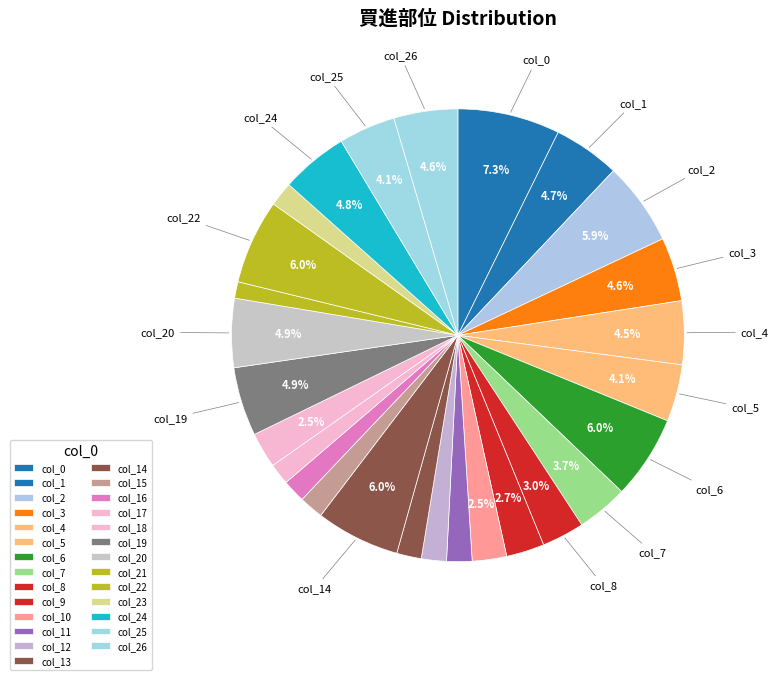

How many slices are in this pie chart?

27